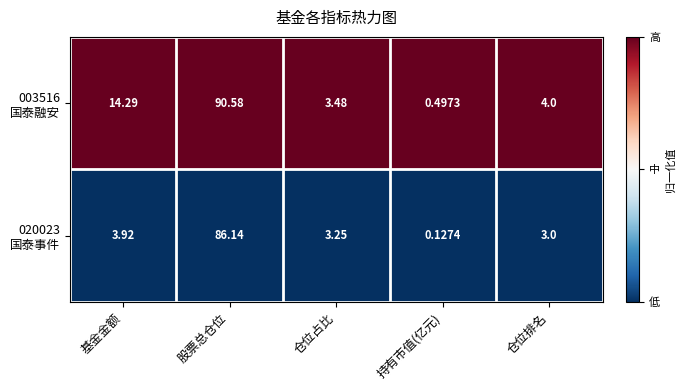

Which category has the highest value across all series?

股票总仓位